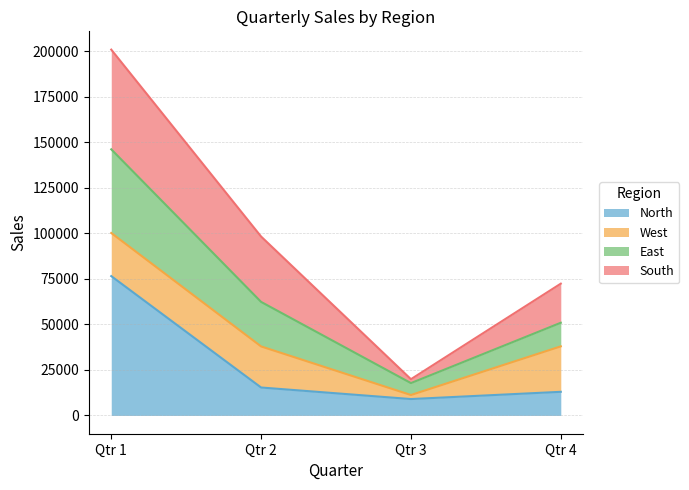

At which category is the sum across all series the highest?

Qtr 1